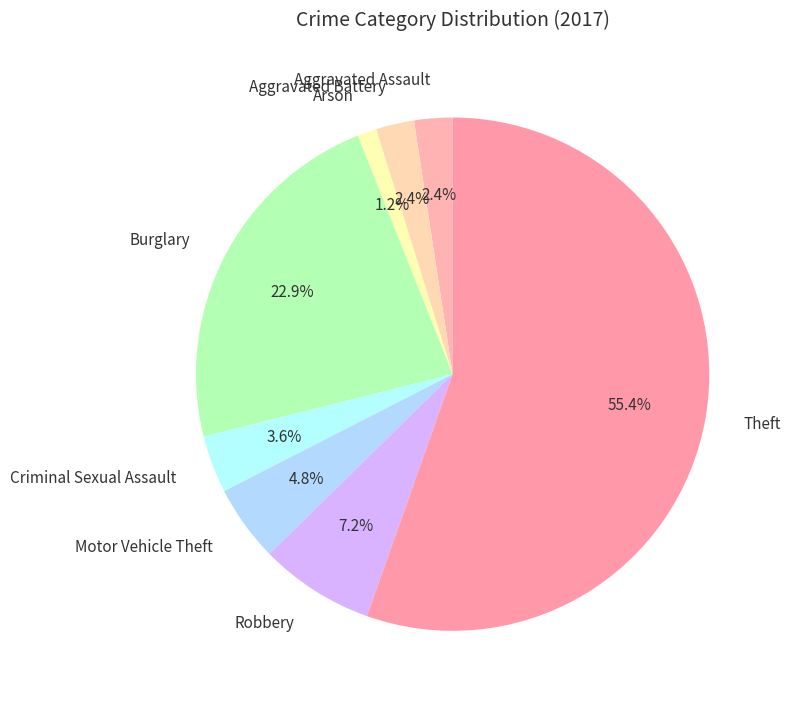

What is the smallest slice in the pie chart?

Arson